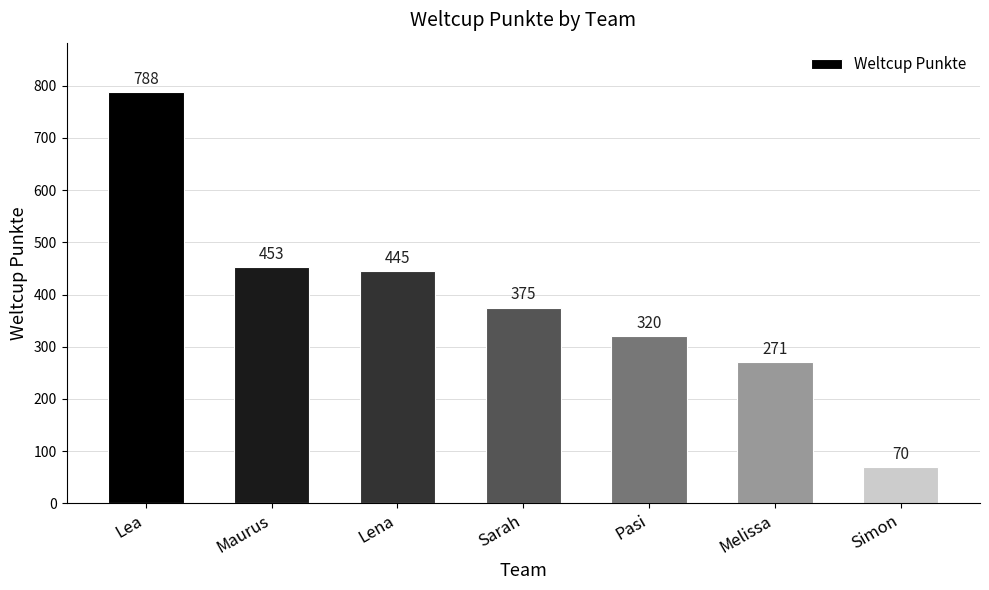

What is the value of the 4th bar from the left?

375